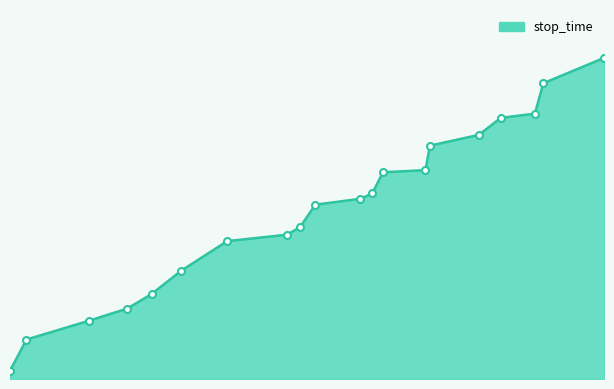

Is this an area chart (filled region under the line)?

Yes